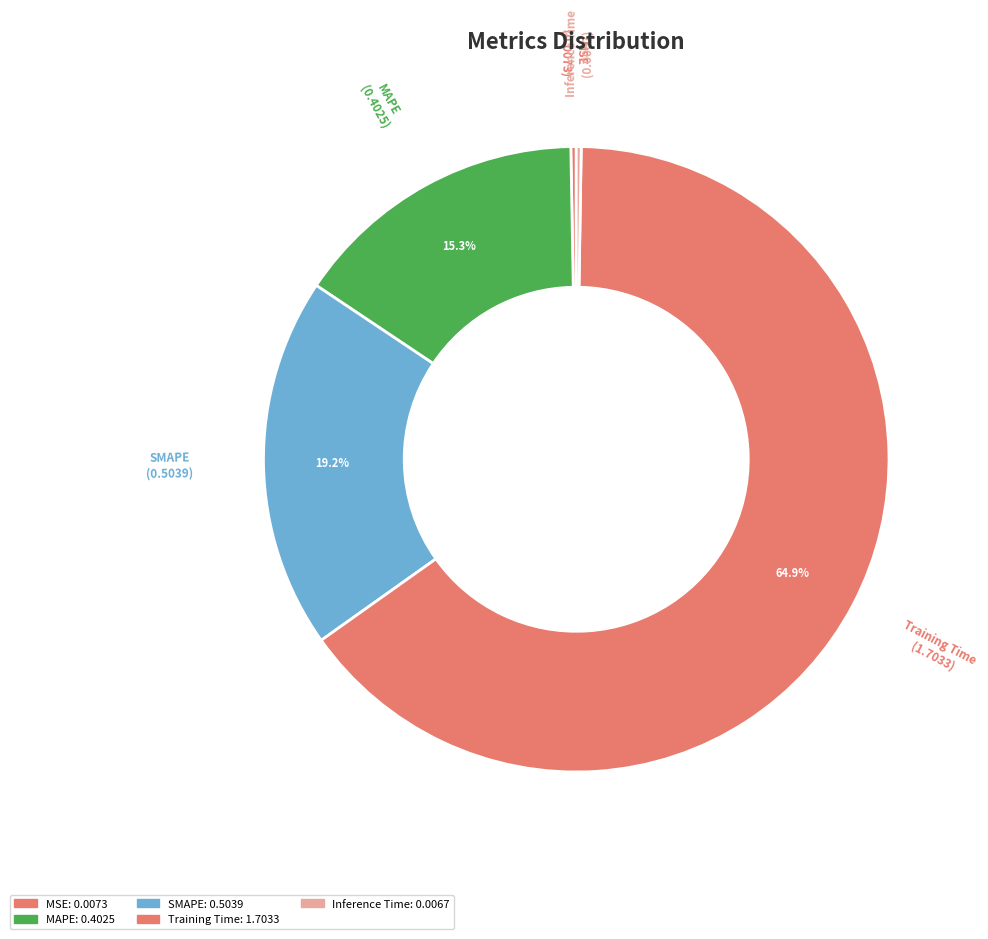

Is it true that MAPE is 15% of the pie?

True